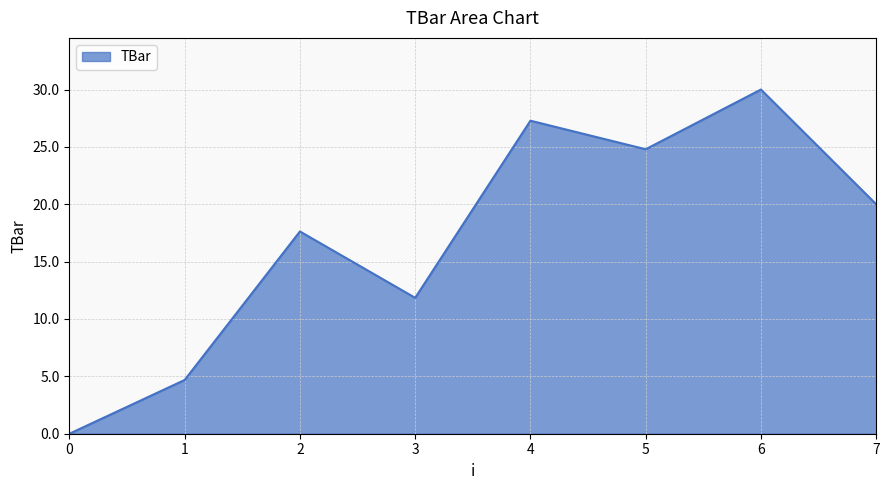

Count the number of categories in the chart.

8